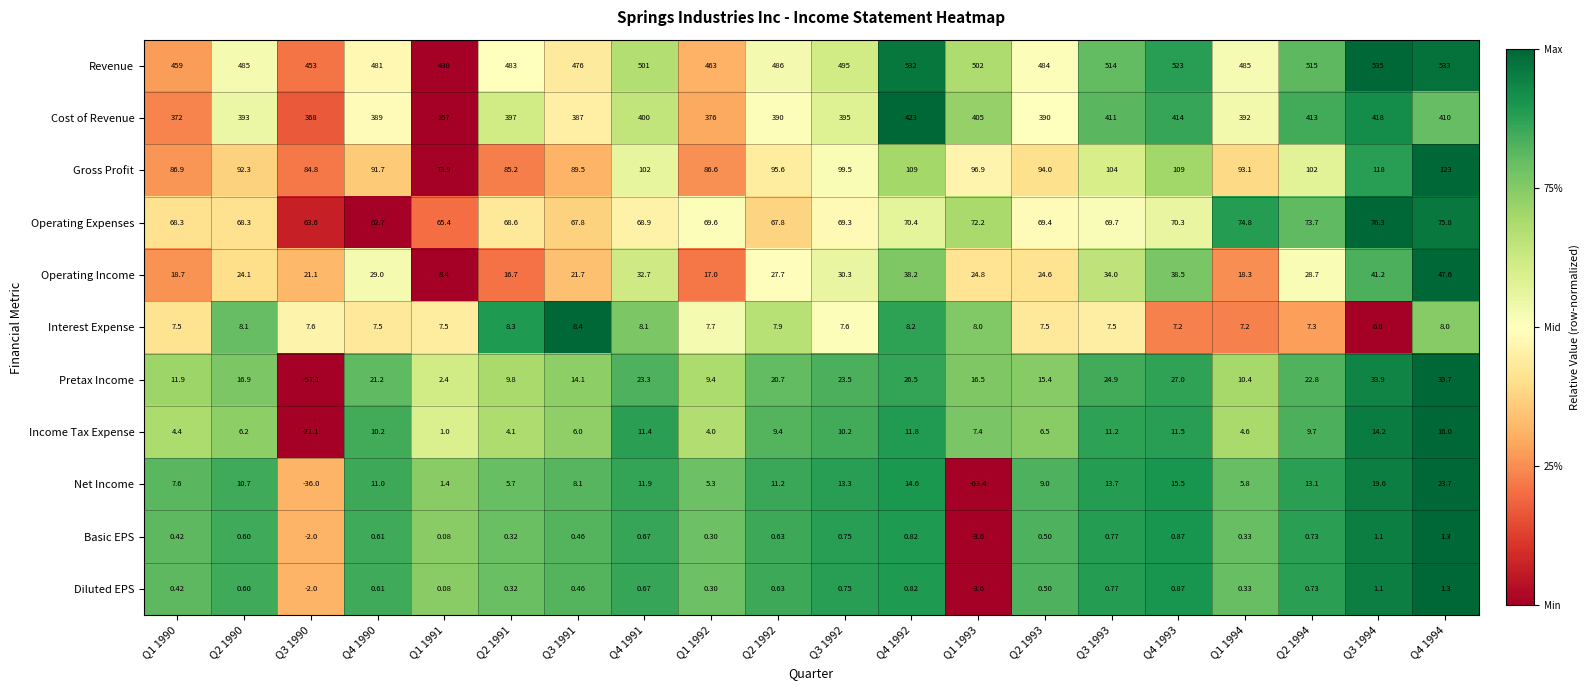

Which series has the largest total across all categories?

Revenue